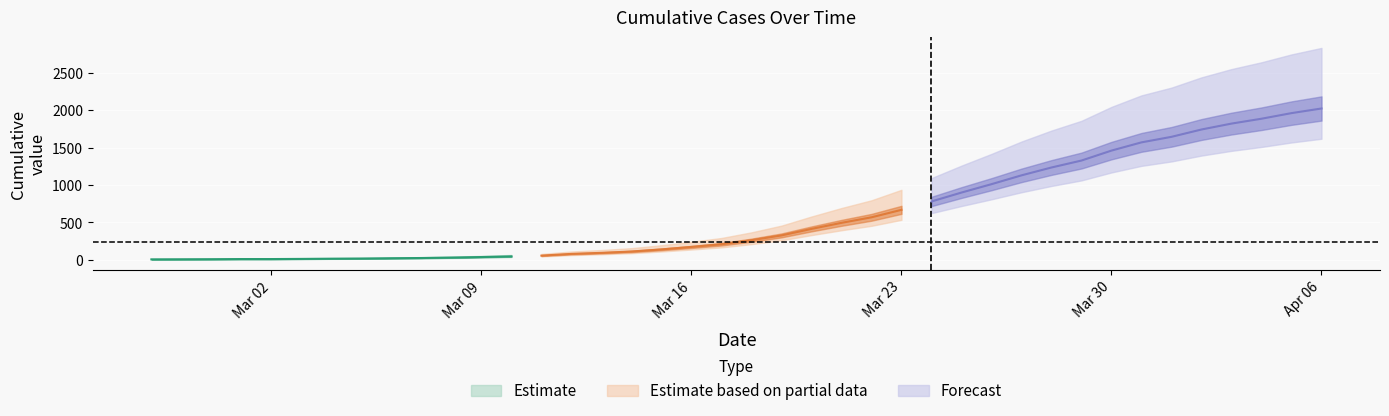

Reading left to right, extract all data points from this chart.

2020-02-27=7	2020-02-28=8	2020-02-29=9	2020-03-01=11	2020-03-02=11	2020-03-03=13	2020-03-04=16	2020-03-05=18	2020-03-06=22	2020-03-07=25	2020-03-08=31	2020-03-09=38	2020-03-10=47	2020-03-11=57	2020-03-12=80	2020-03-13=94	2020-03-14=112	2020-03-15=140	2020-03-16=173	2020-03-17=209	2020-03-18=263	2020-03-19=327	2020-03-20=414	2020-03-21=495	2020-03-22=569	2020-03-23=669	2020-03-24=781	2020-03-25=900	2020-03-26=1012	2020-03-27=1130	2020-03-28=1235	2020-03-29=1328	2020-03-30=1461	2020-03-31=1571	2020-04-01=1645	2020-04-02=1743	2020-04-03=1822	2020-04-04=1887	2020-04-05=1962	2020-04-06=2024